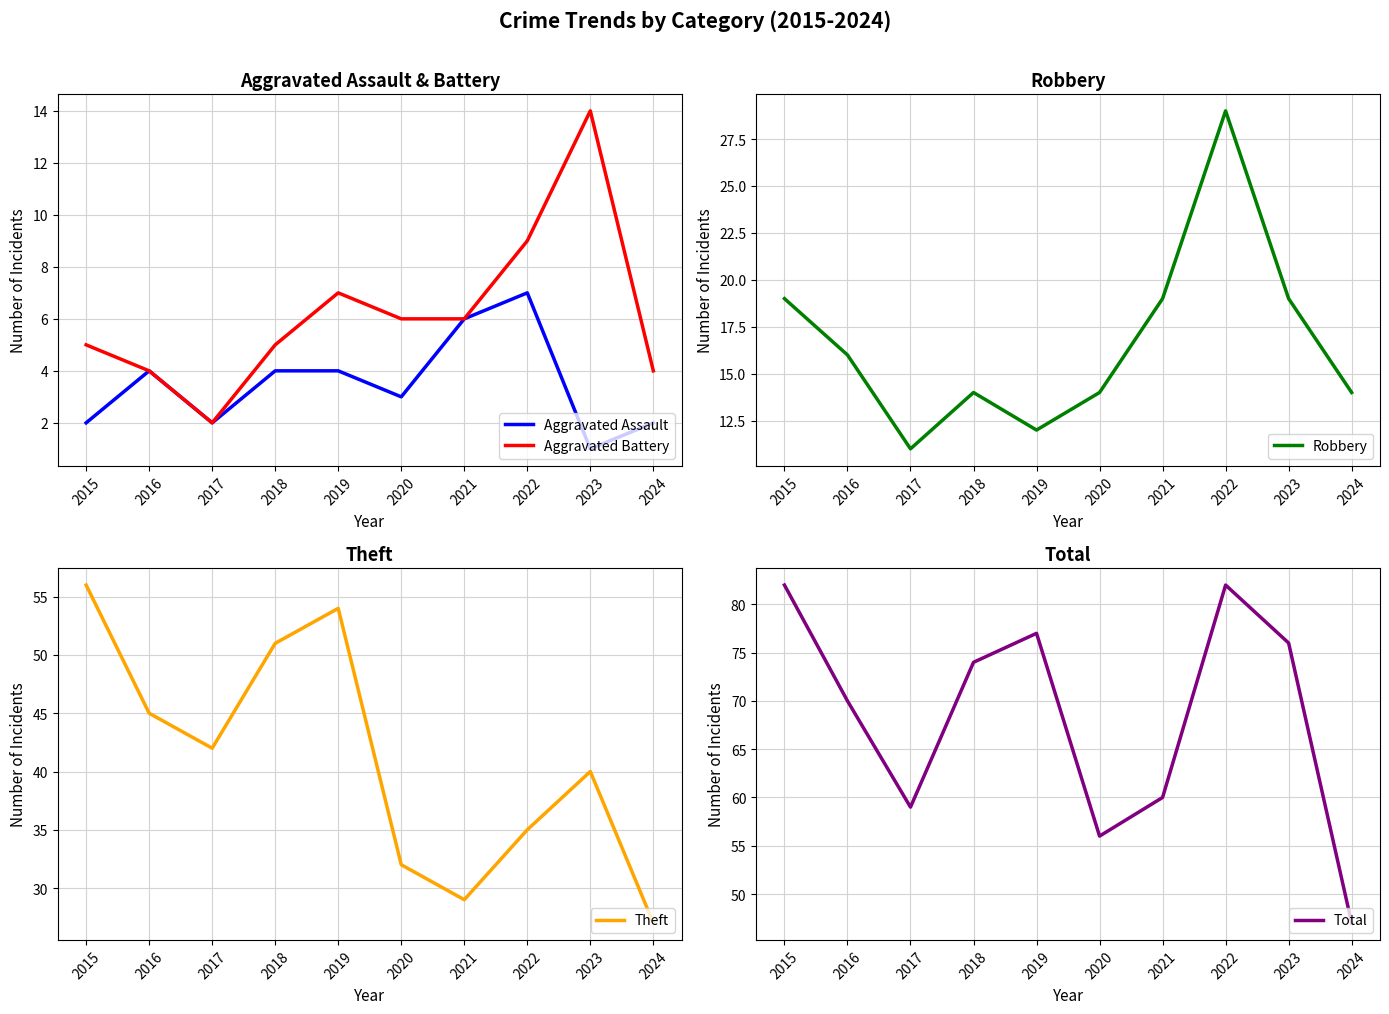

What is the total value across all series at 2022?

162